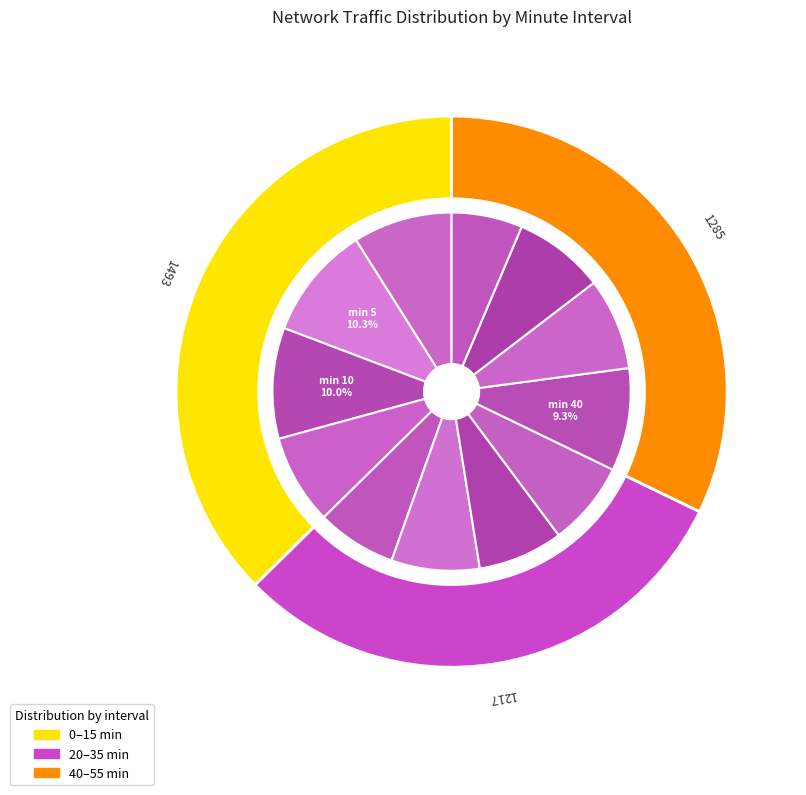

Combined, what portion of the pie is minute_0 and minute_25?

16.9%